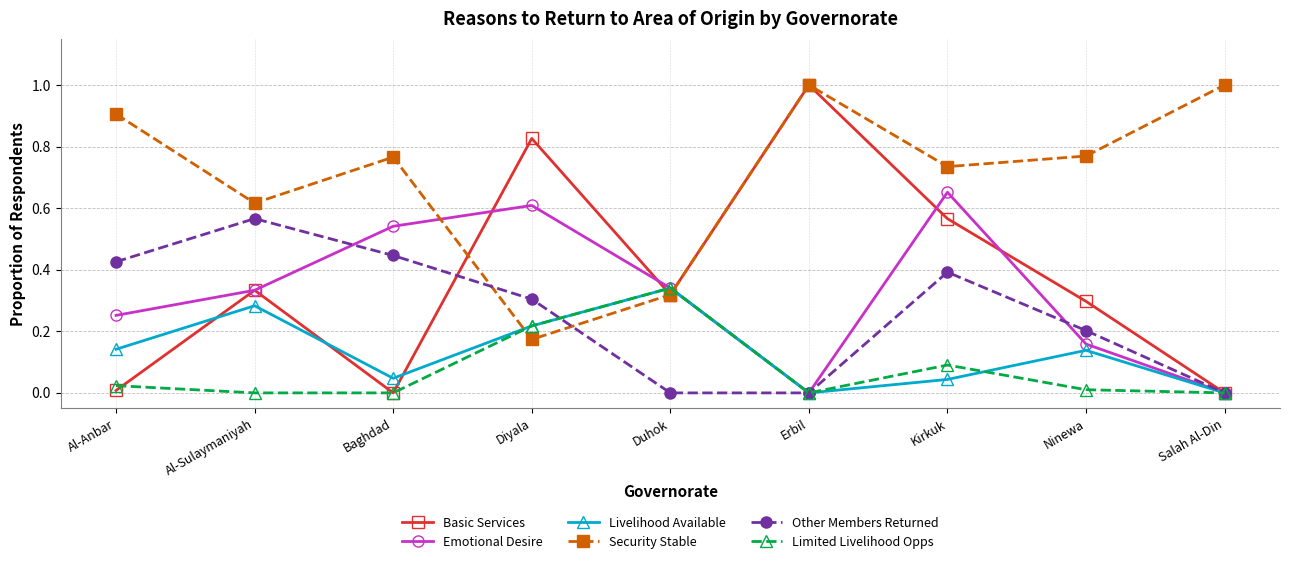

What is the label of the 9th point from the right?

Al-Anbar